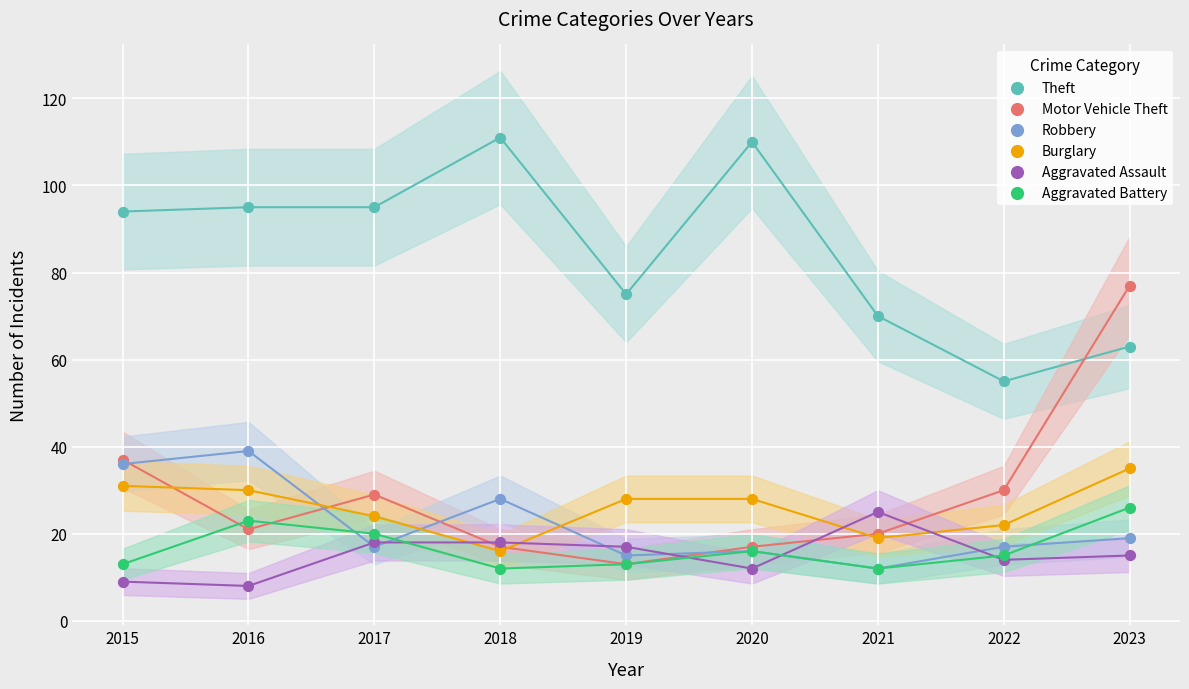

In the Motor Vehicle Theft series, what Y value is closest to 45?

37